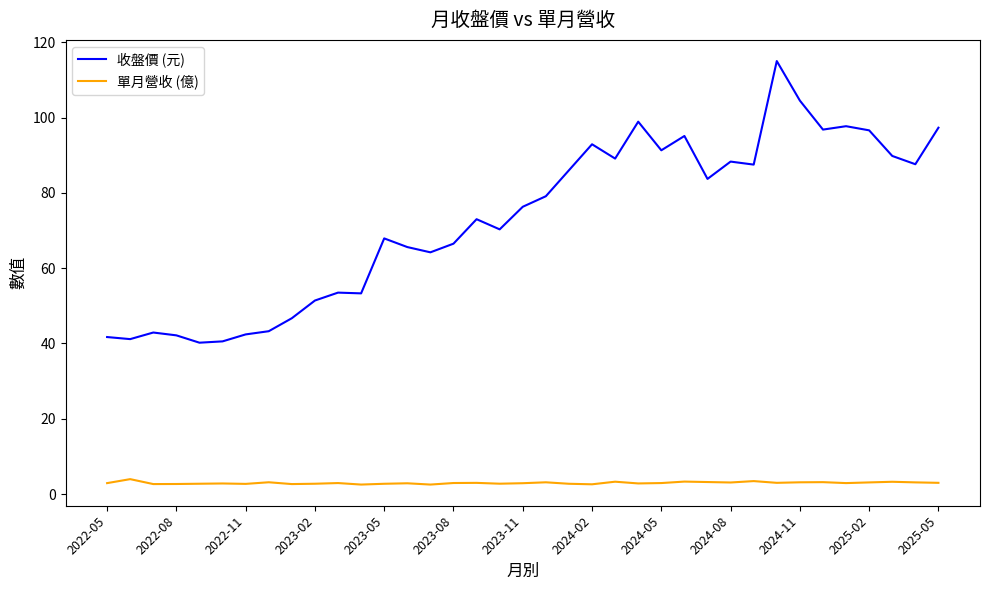

Which series has the widest spread of values?

收盤價 (元)